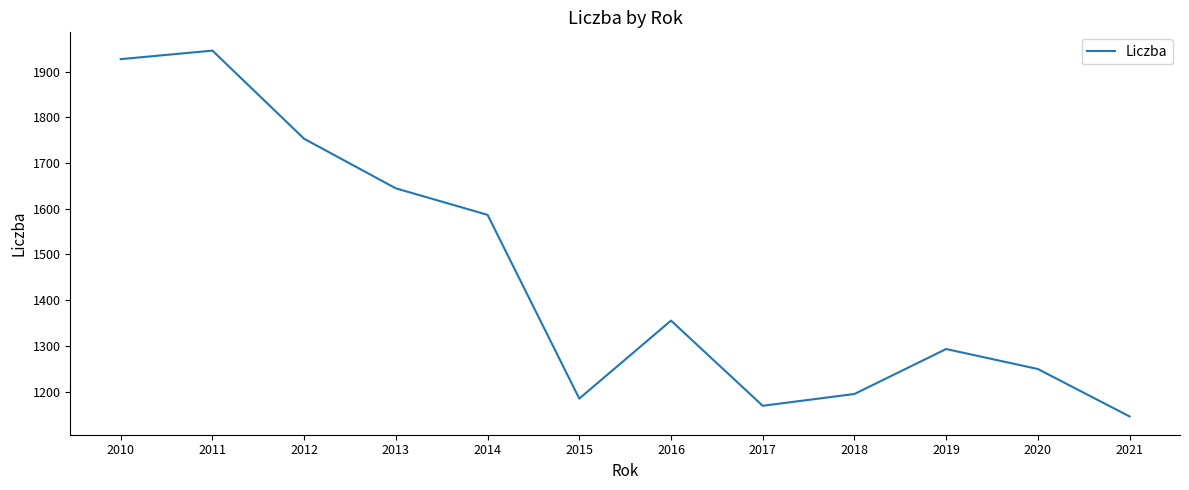

What is the change in value from 2013 to 2014?

-57.9